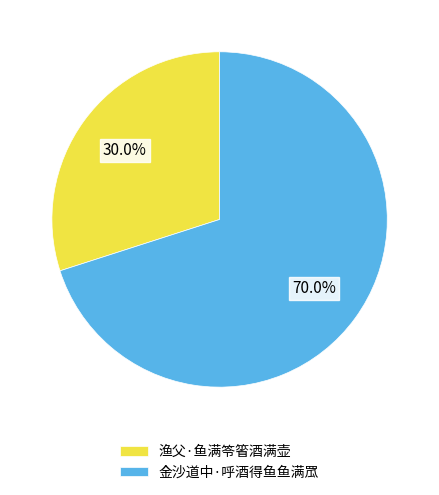

How many segments does this pie chart have?

2